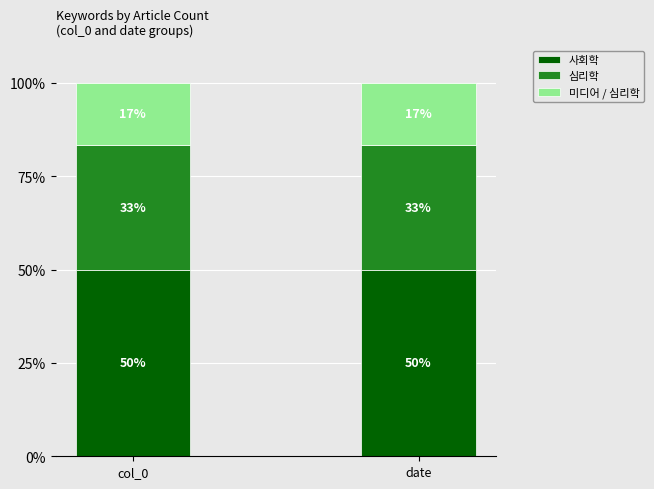

Which has a higher value, date or col_0?

date